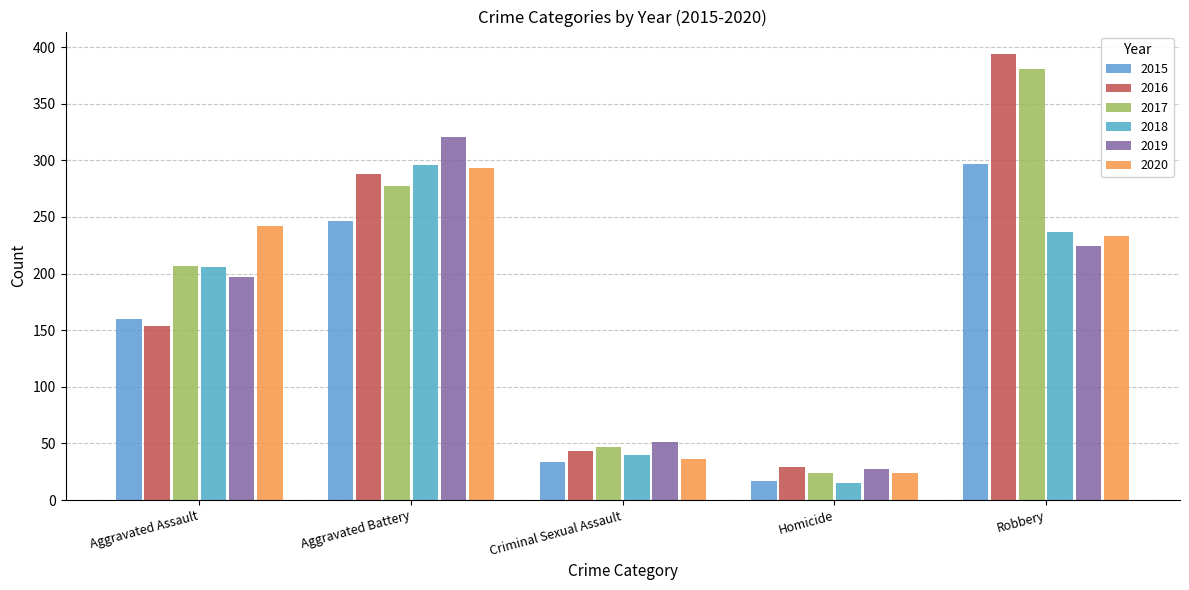

Is it true that 2019 equals 393 at Robbery?

False